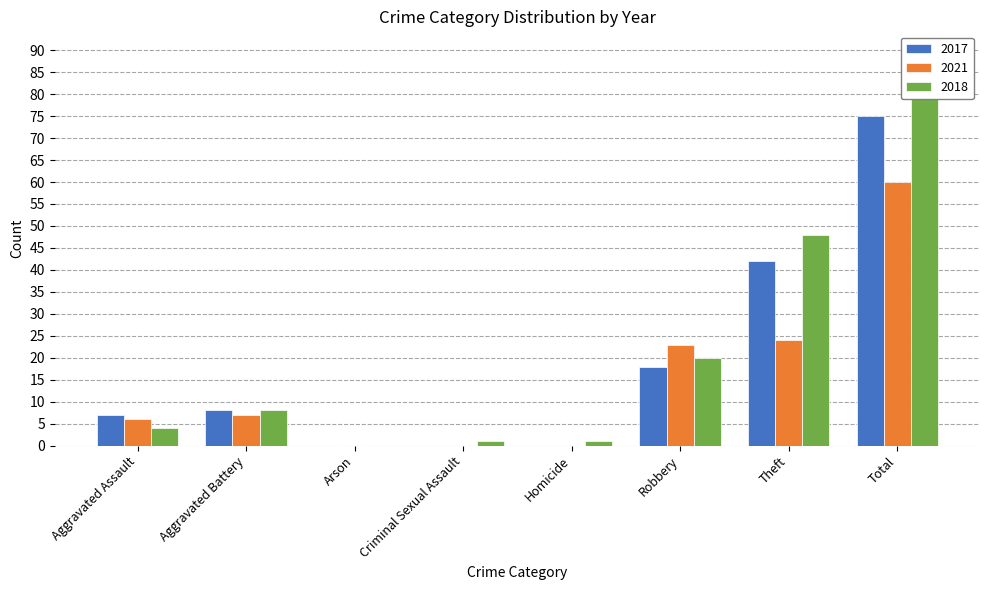

At how many categories does at least one series exceed 81?

1